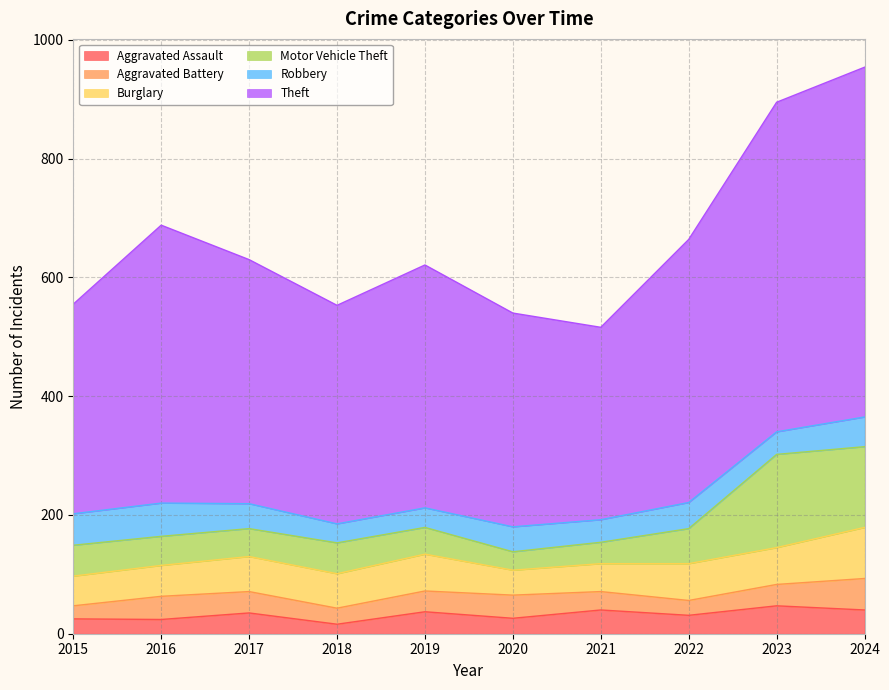

What are all the series names shown in the legend?

Aggravated Assault, Aggravated Battery, Burglary, Motor Vehicle Theft, Robbery, Theft